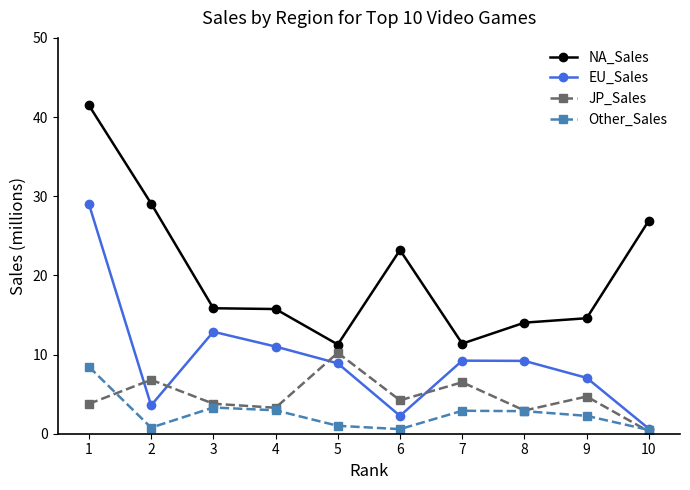

What is the difference between the maximum and second lowest values in the Other_Sales series?

7.9